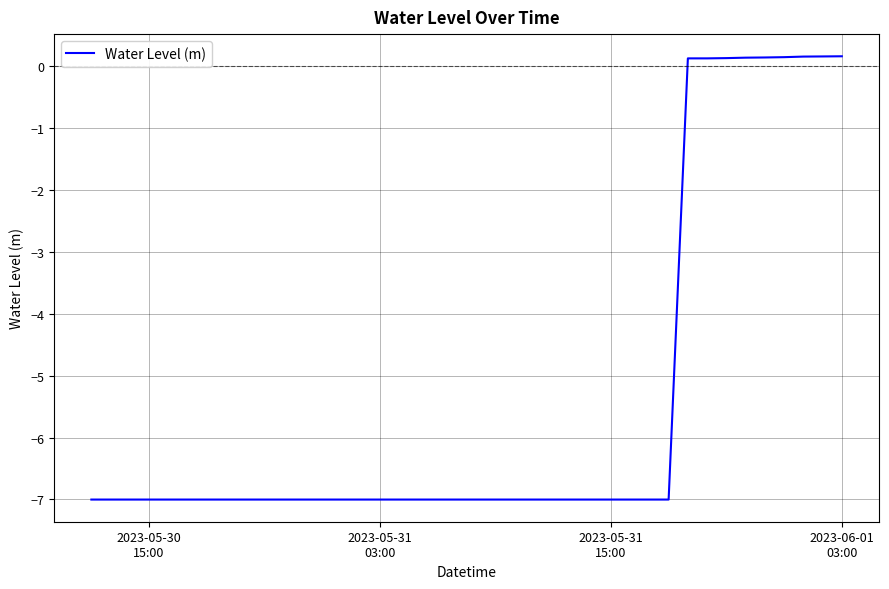

What is the smallest value displayed?

-7.0